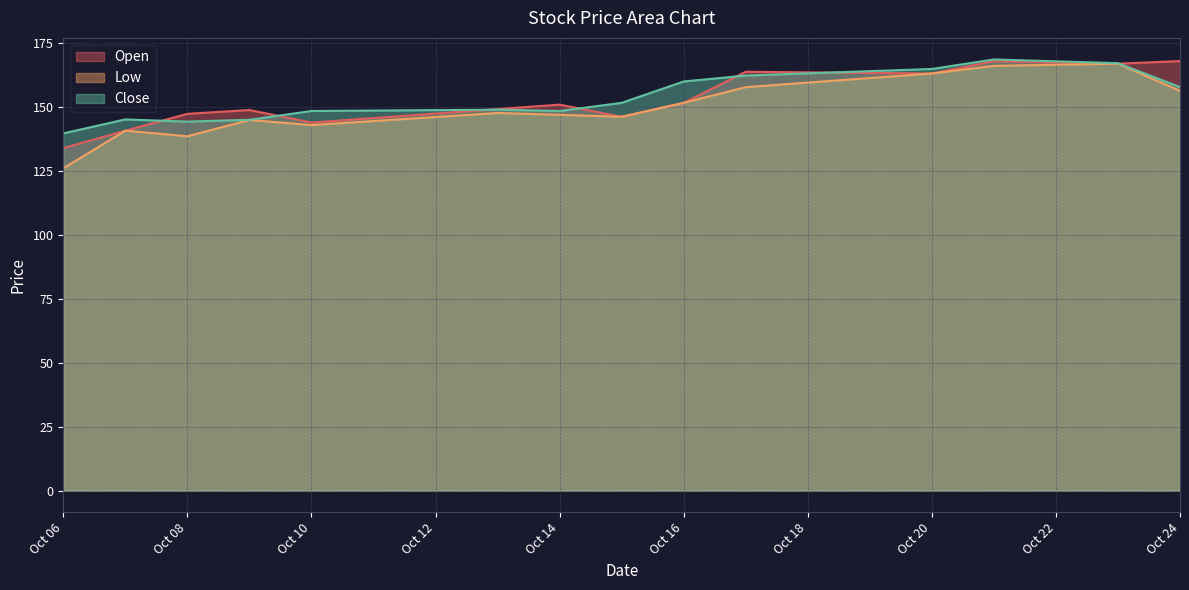

Between 2025-10-07 and 2025-10-13, which series saw the biggest shift?

Open